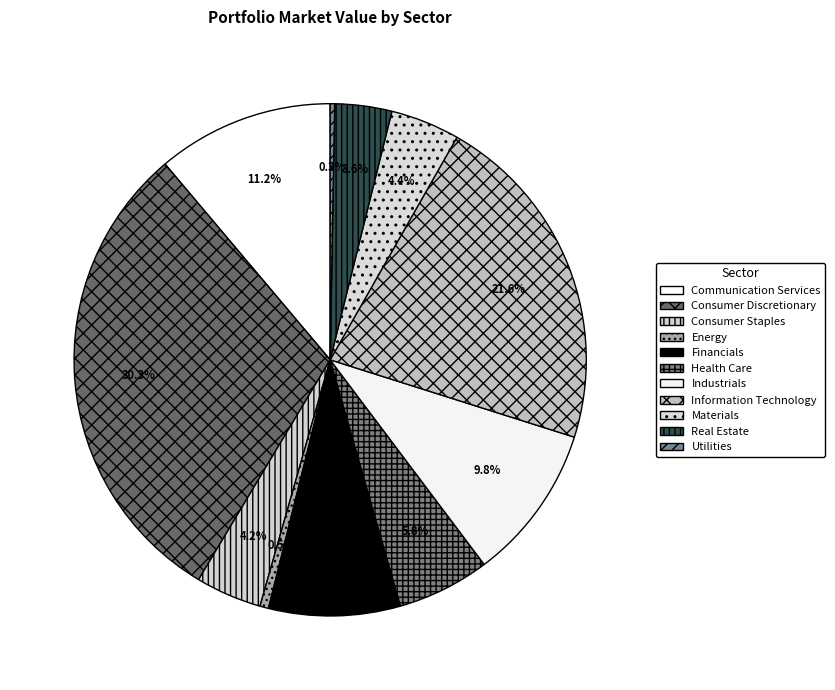

What is the change in value from Financials to Health Care?

-23553097.0